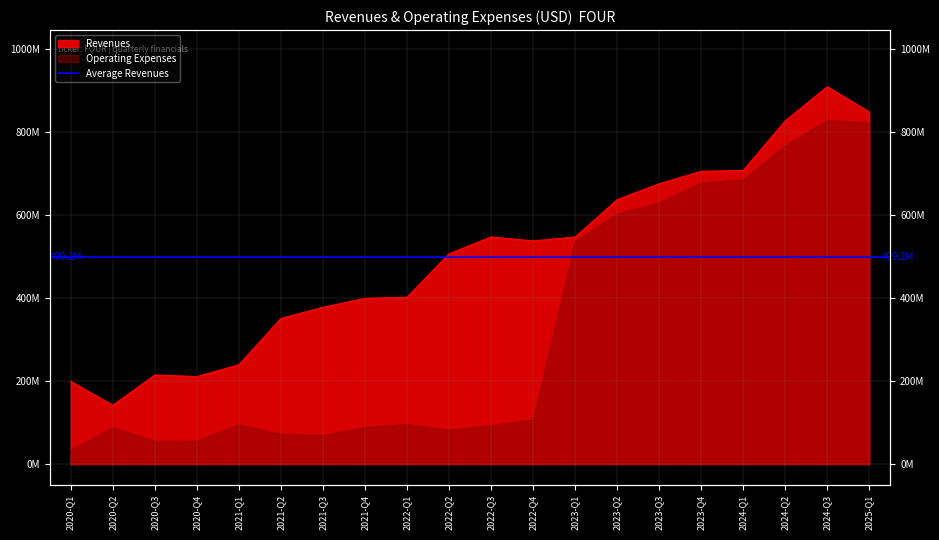

How many data points are above 537700000?

9